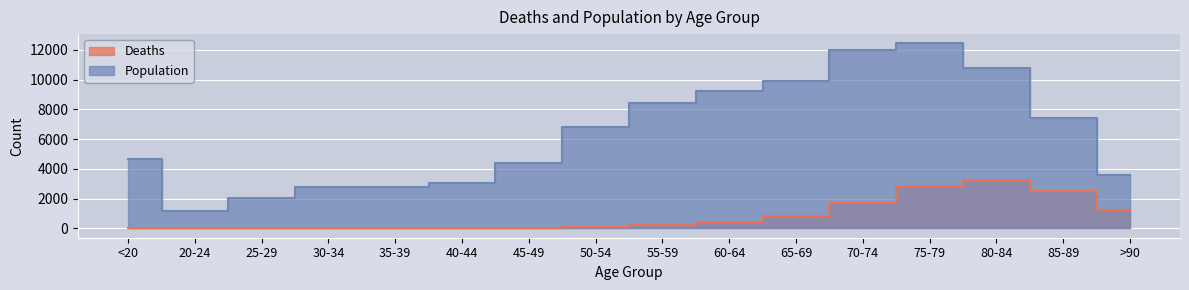

Which has a higher value, 40-44 or 55-59?

55-59